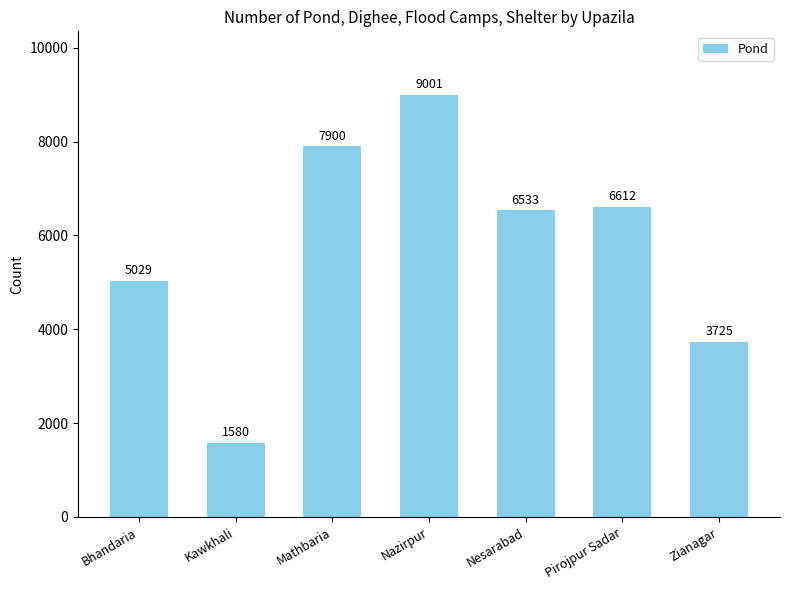

Approximately how many times larger is the value at Bhandaria compared to Nesarabad?

0.8